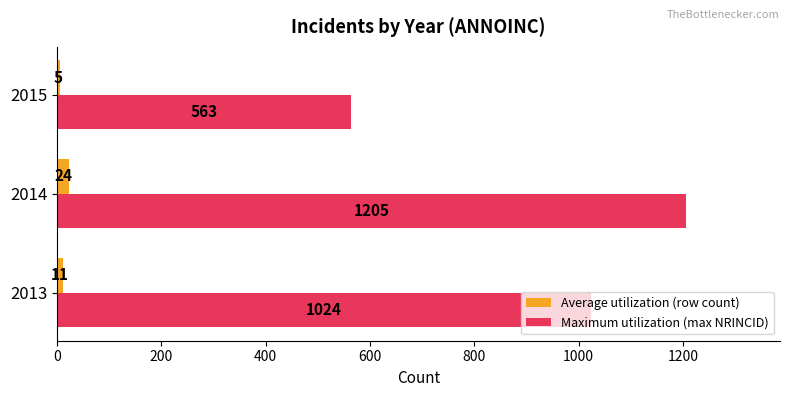

Which category has the highest value in the Maximum utilization (max NRINCID) series?

2014